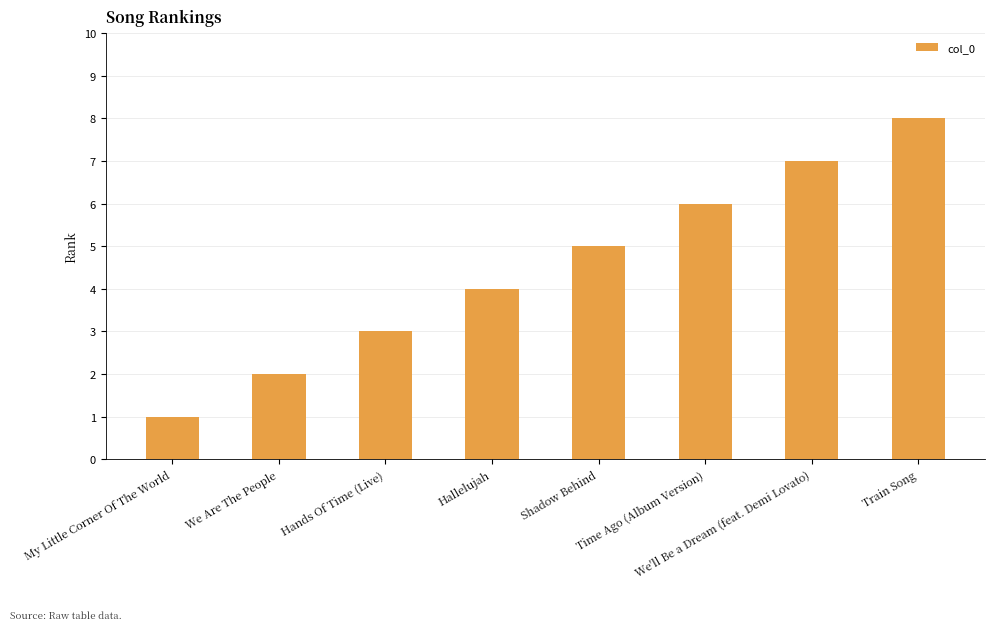

Are the bars horizontal?

No